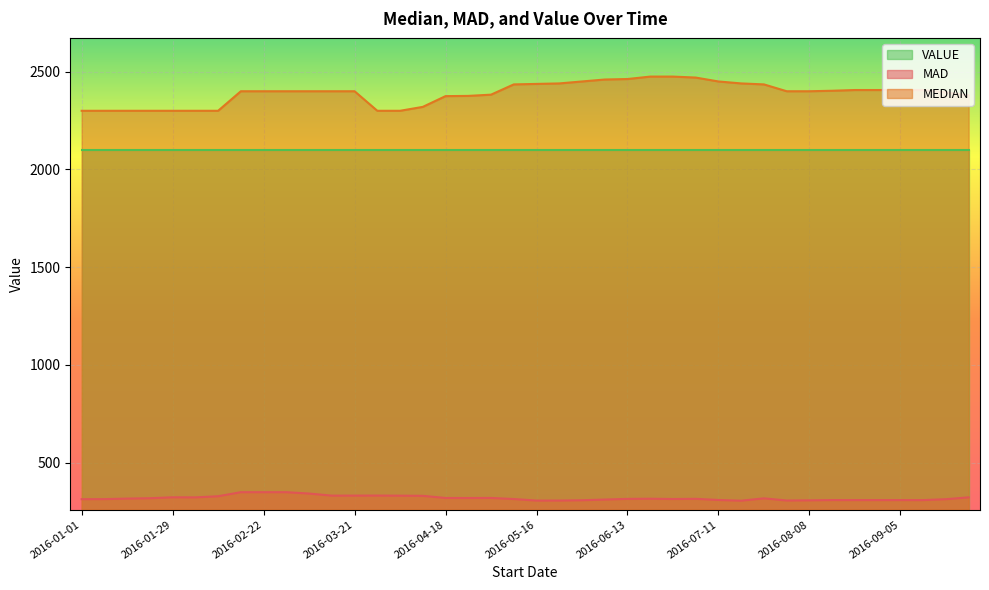

True or false: MAD has a value of 208.0 at 2016-05-16.

False